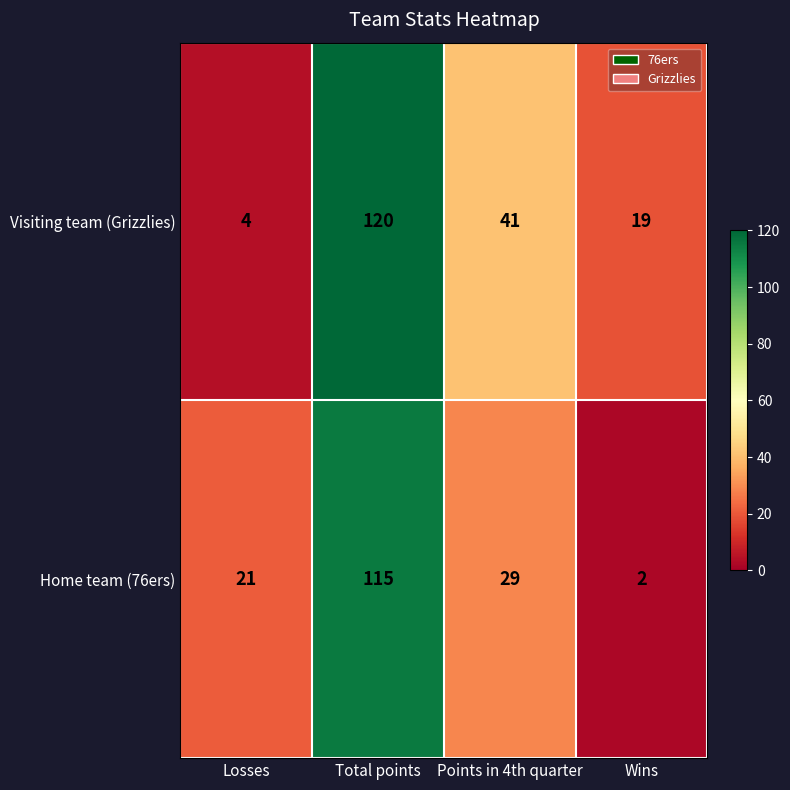

At which category does the chart reach its peak across all series?

Total points